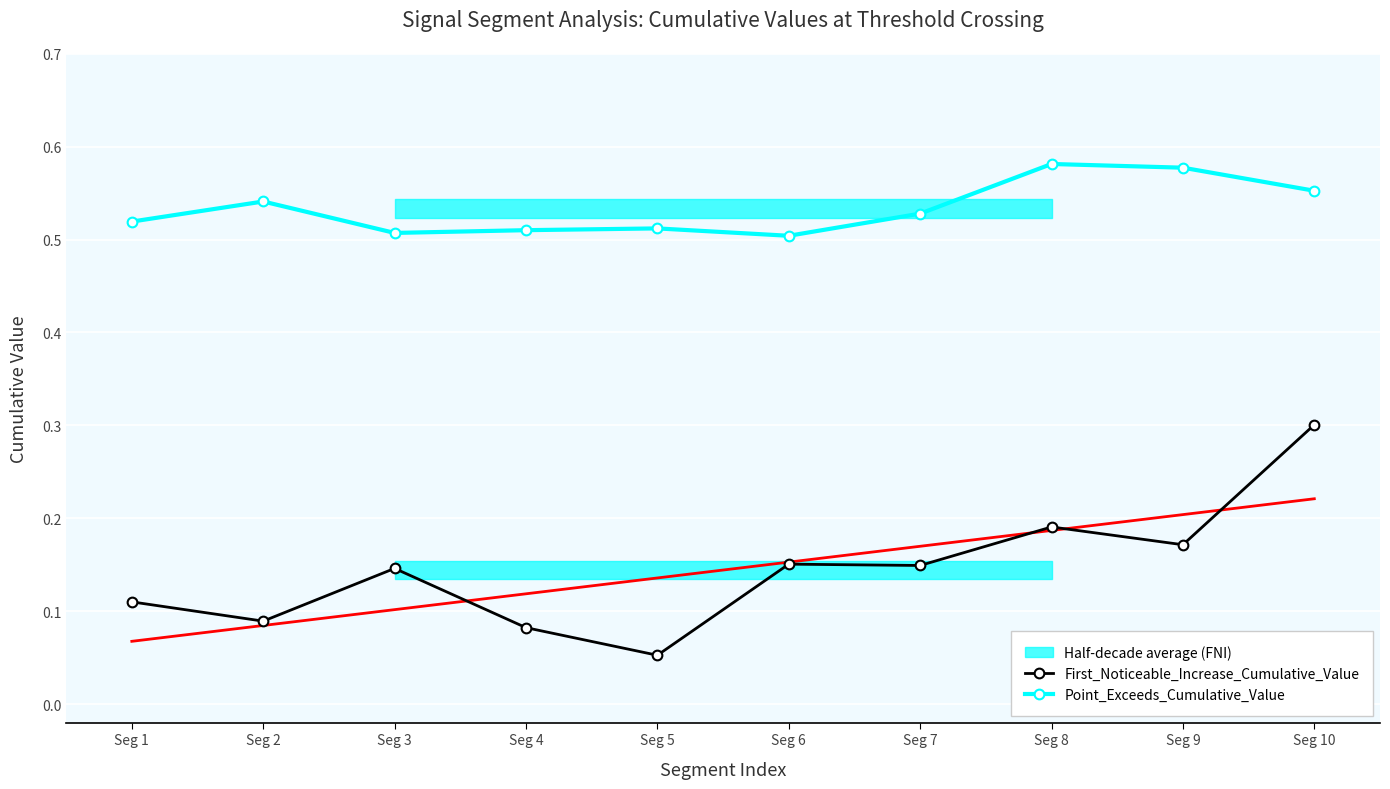

At which category does First_Noticeable_Increase_Cumulative_Value reach its first local valley?

Seg 2